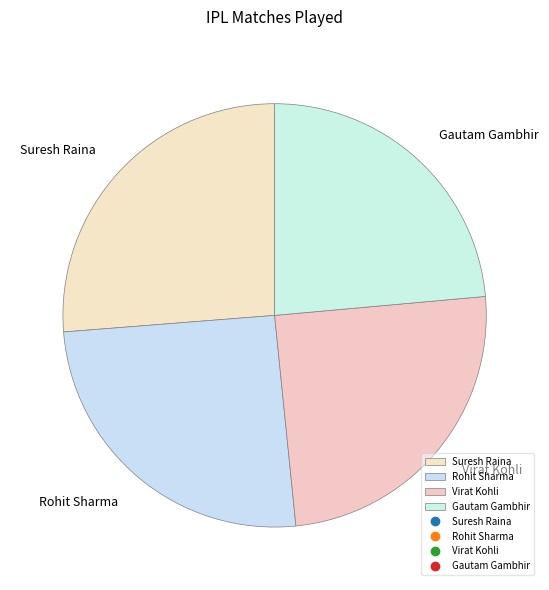

The Virat Kohli slice represents 11% of the pie. True or false?

False